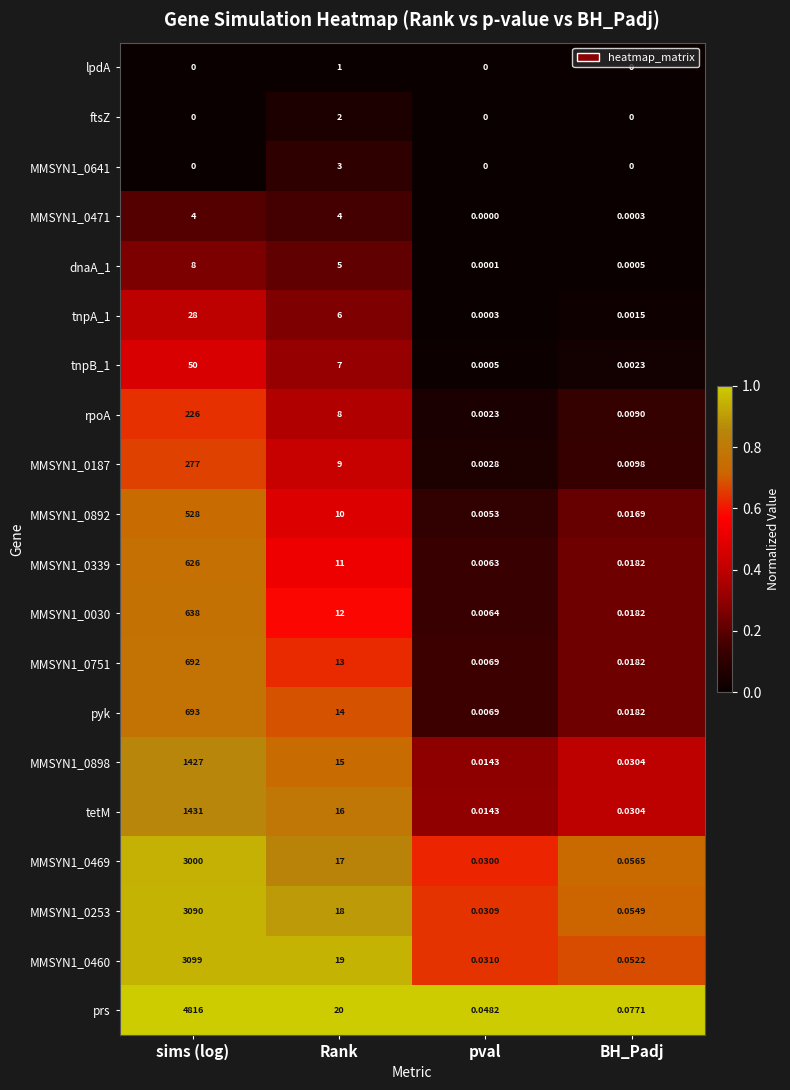

How many distinct data groups are displayed?

20